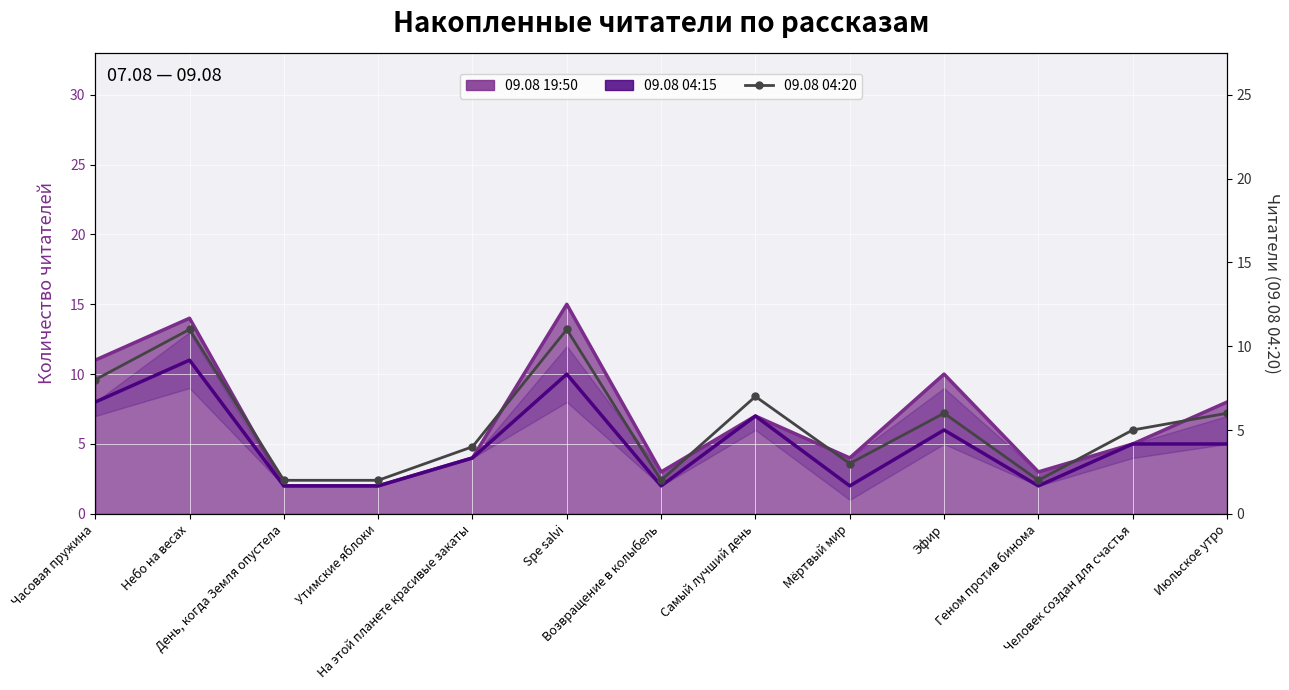

Between Эфир and Июльское утро, which series saw the biggest shift?

09.08 04:15